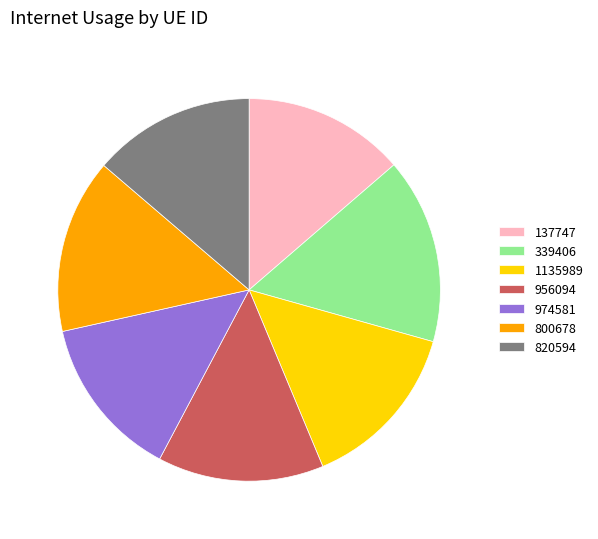

Between 820594 and 800678, which is larger?

800678